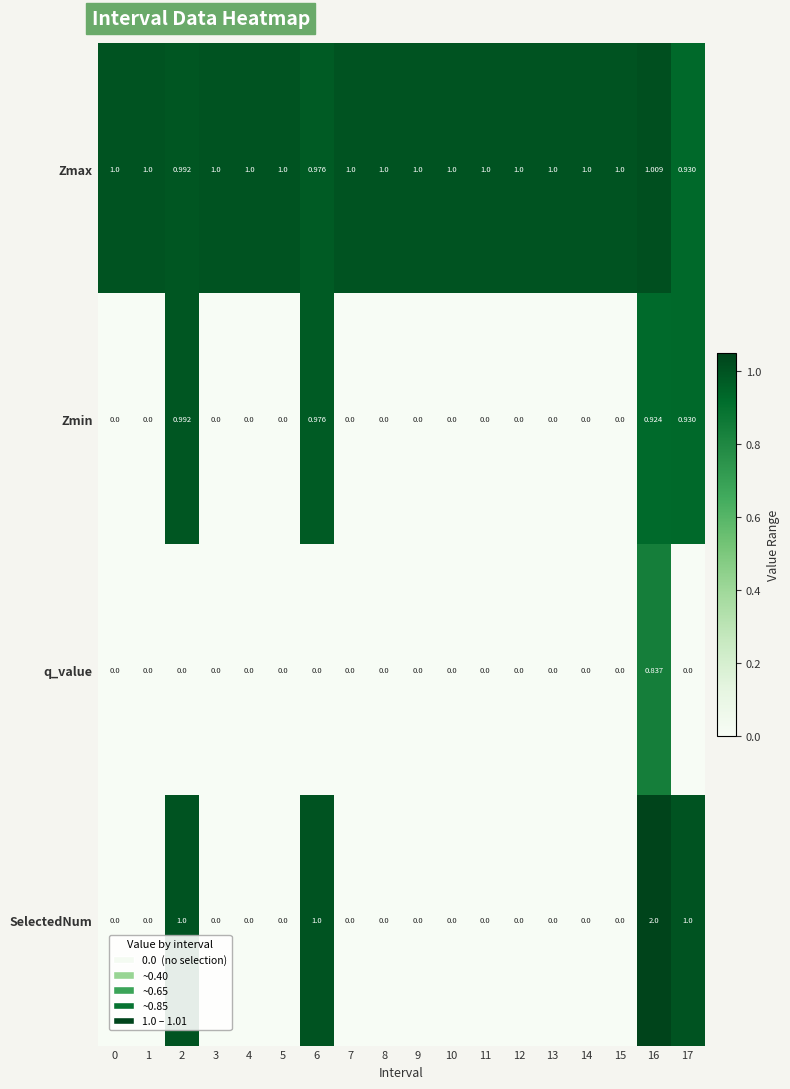

List the series in order of their peak value, lowest first.

q_value, Zmin, Zmax, SelectedNum